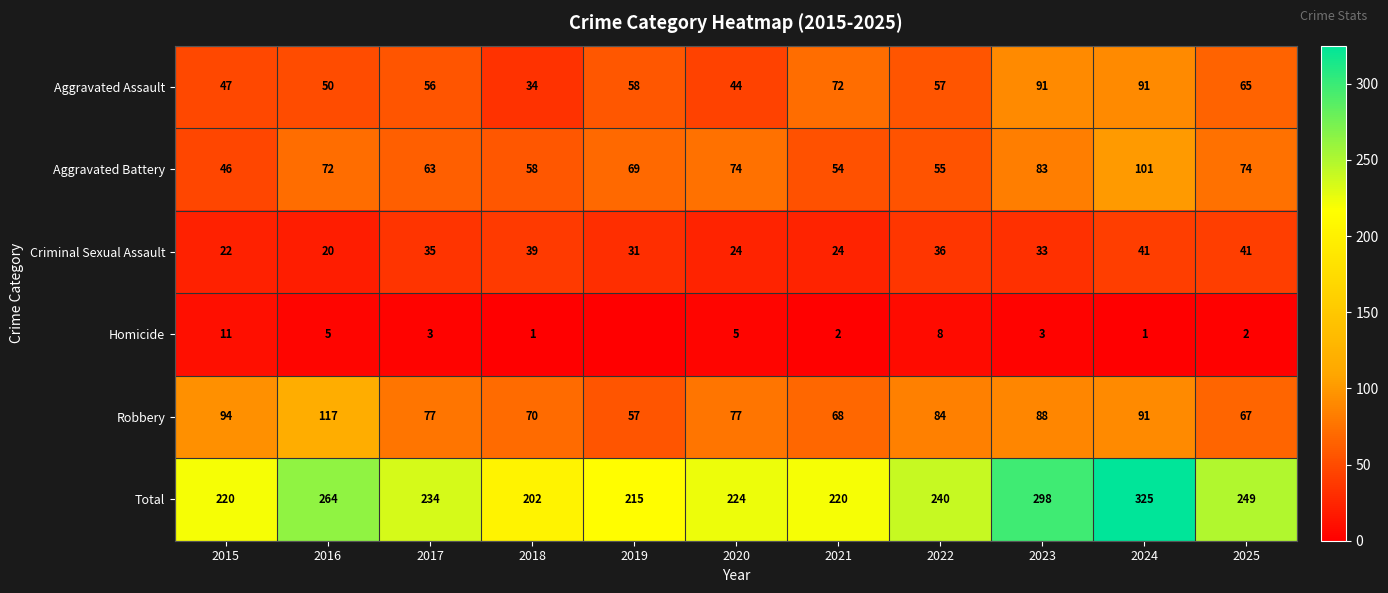

Where is Total nearest to the value 263?

2016